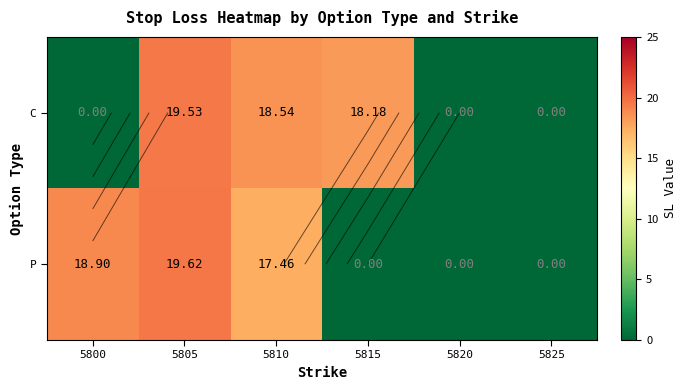

How many distinct data groups are displayed?

2